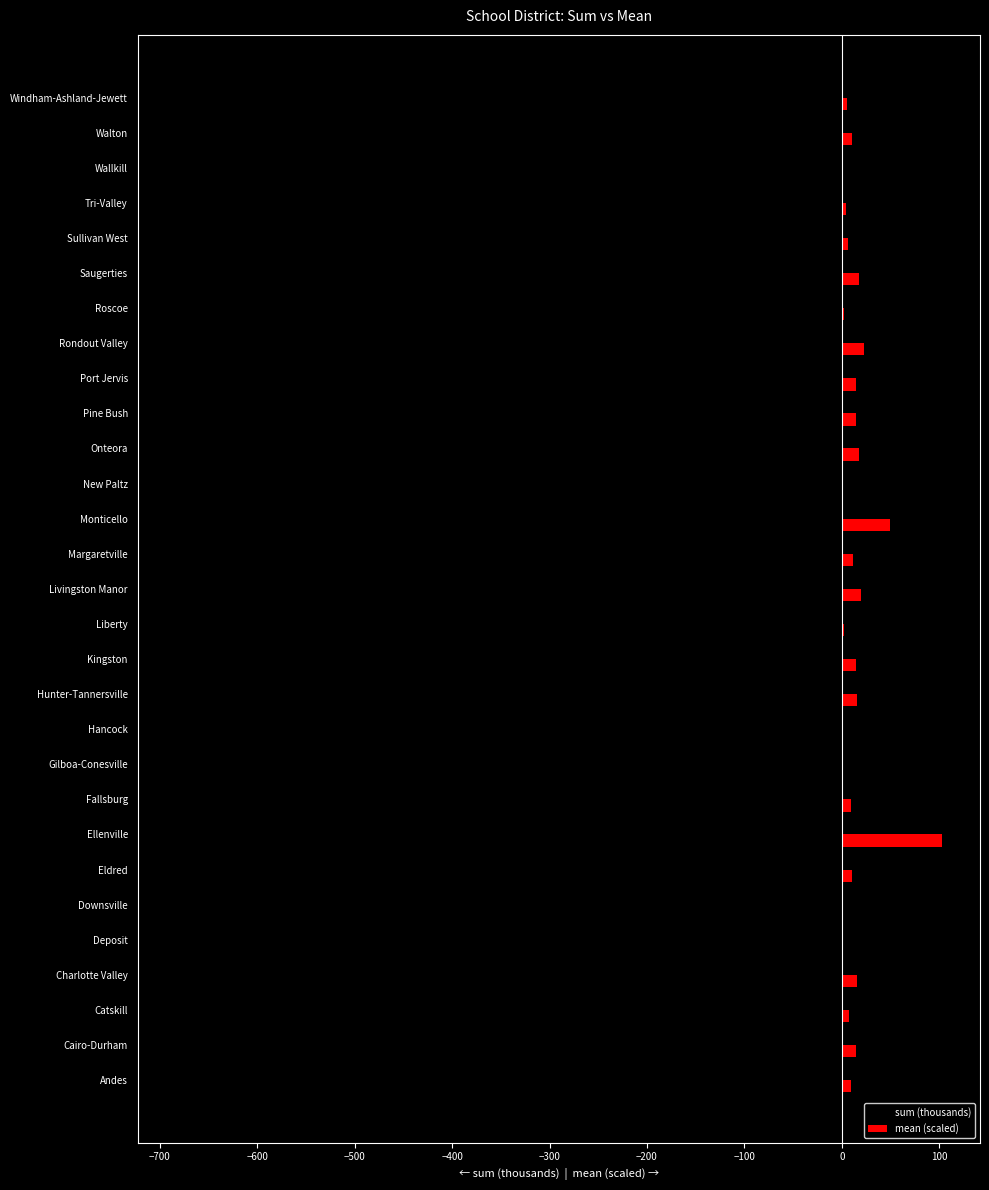

What is the sum of all sum (thousands) values?

-2462.9